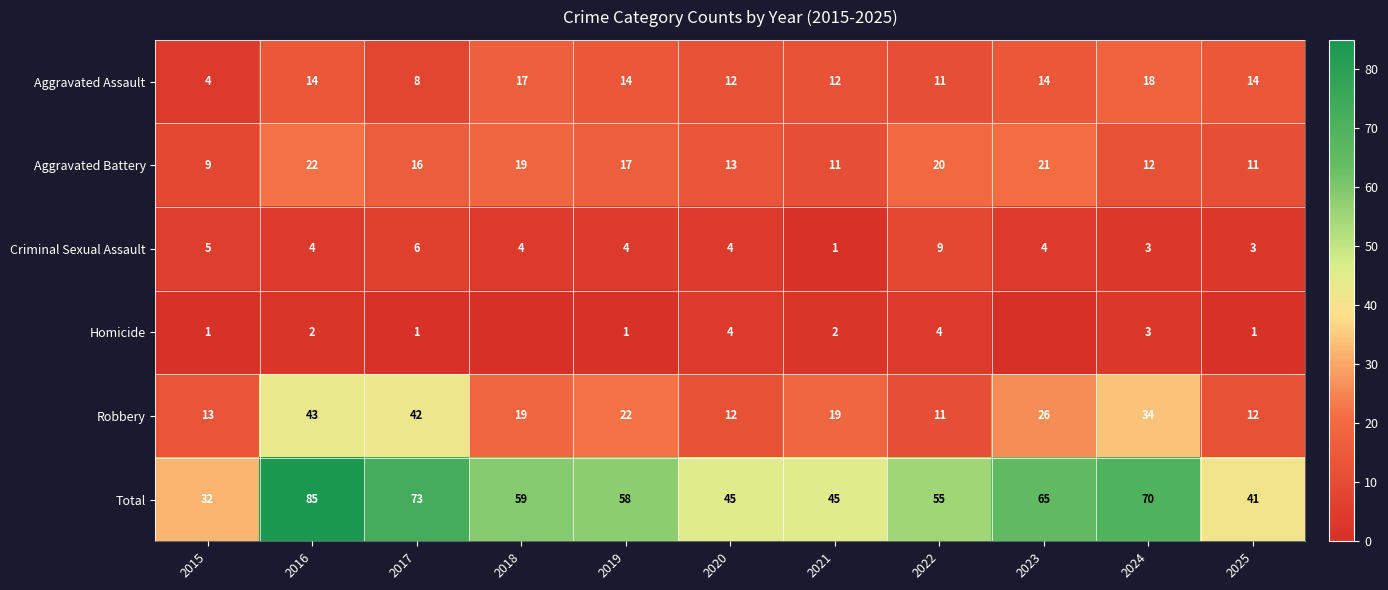

At 2015, list the series in order from smallest to largest.

Homicide, Aggravated Assault, Criminal Sexual Assault, Aggravated Battery, Robbery, Total